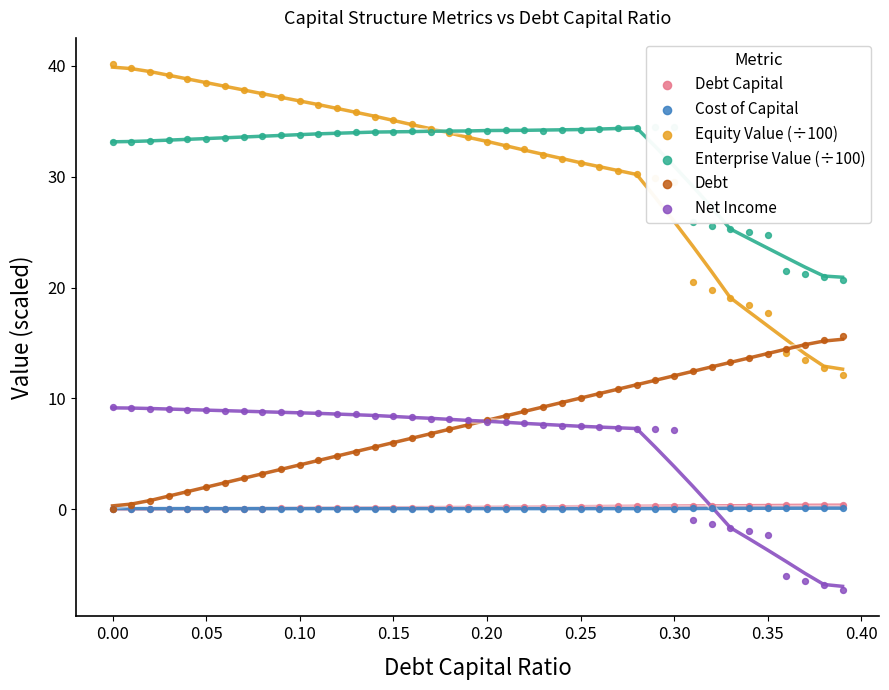

Which series contains the lowest Y value?

Net Income